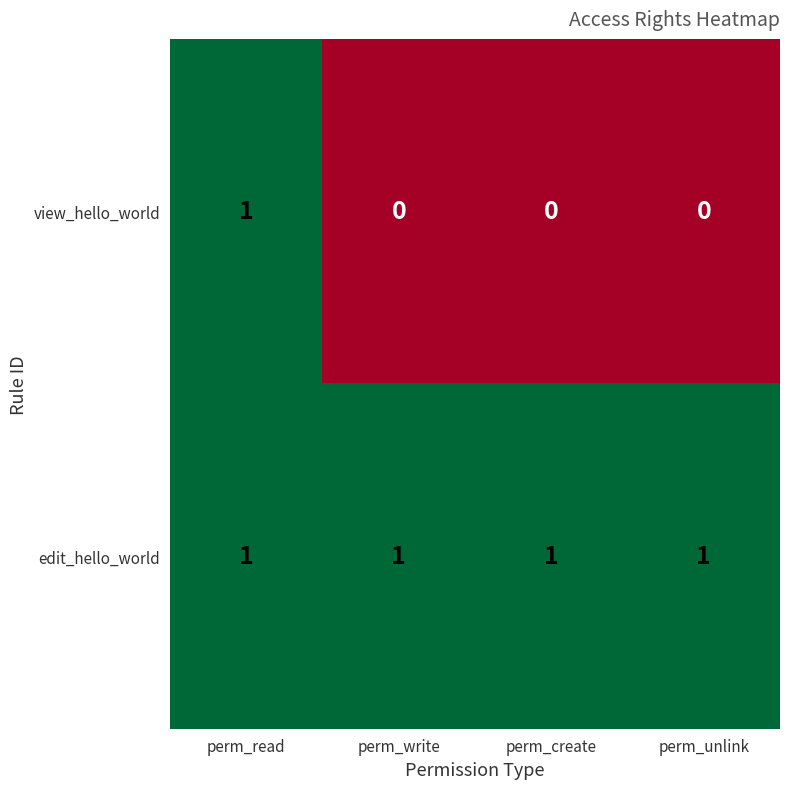

True or false: view_hello_world has a value of 0 at perm_read.

False